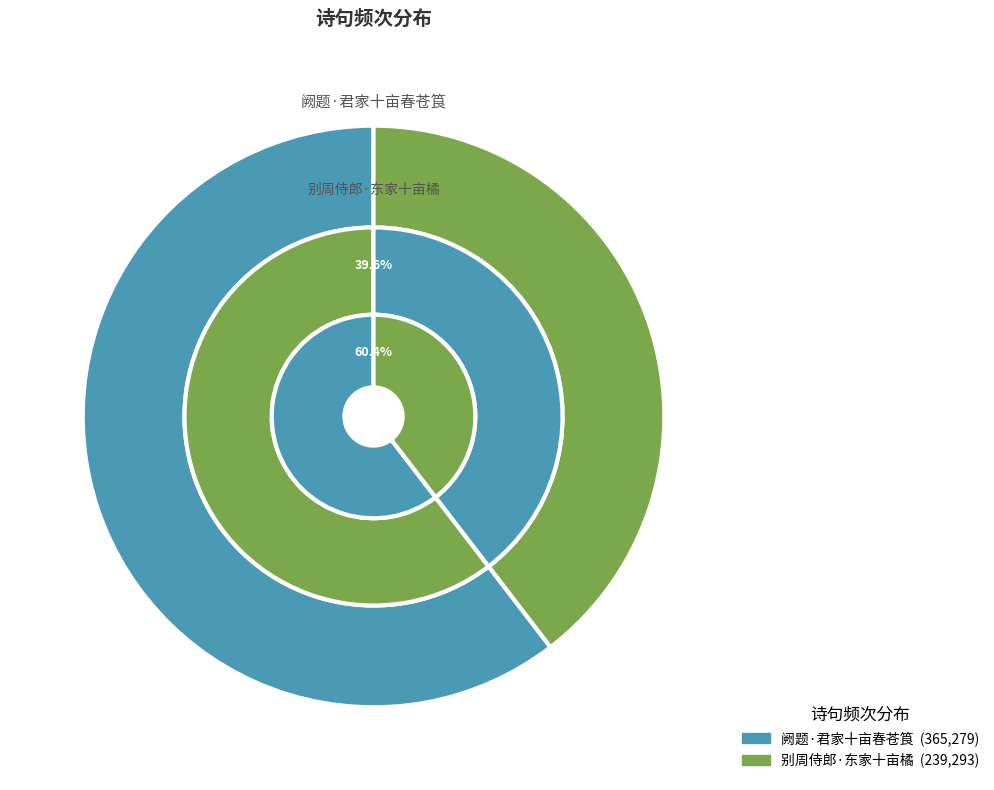

What is the change in value from 阙题·君家十亩春苍筤 to 别周侍郎·东家十亩橘?

-125986